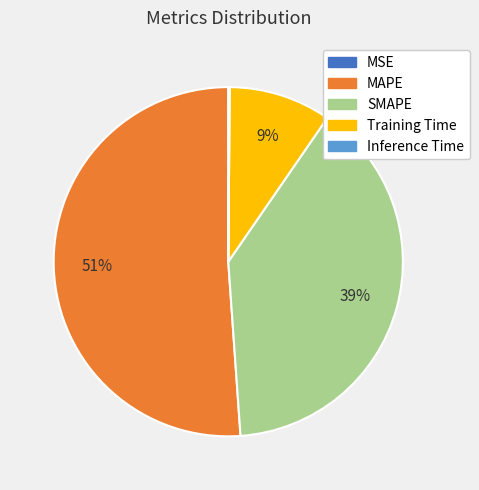

What is the largest slice in the pie chart?

MAPE